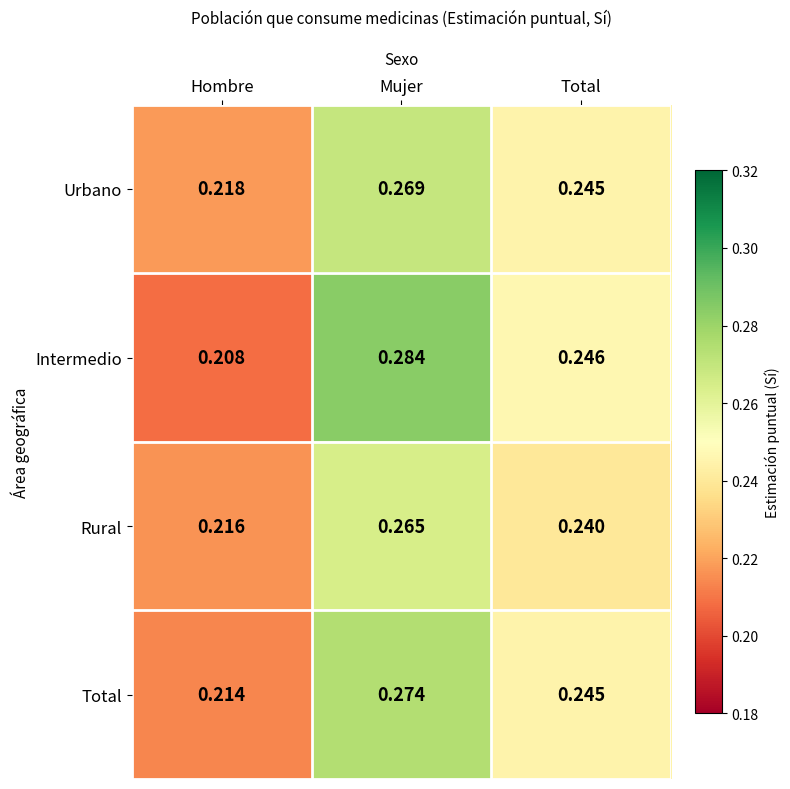

Which category has the highest value across all series?

Mujer